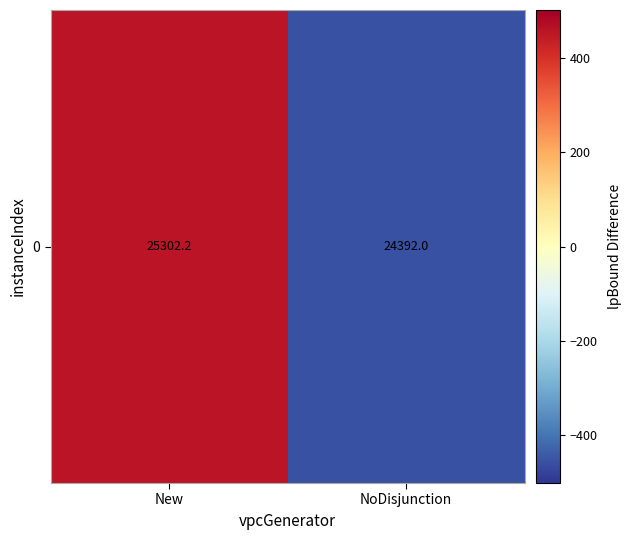

Reading left to right, what are all the values shown in this chart?

455.1	-455.1